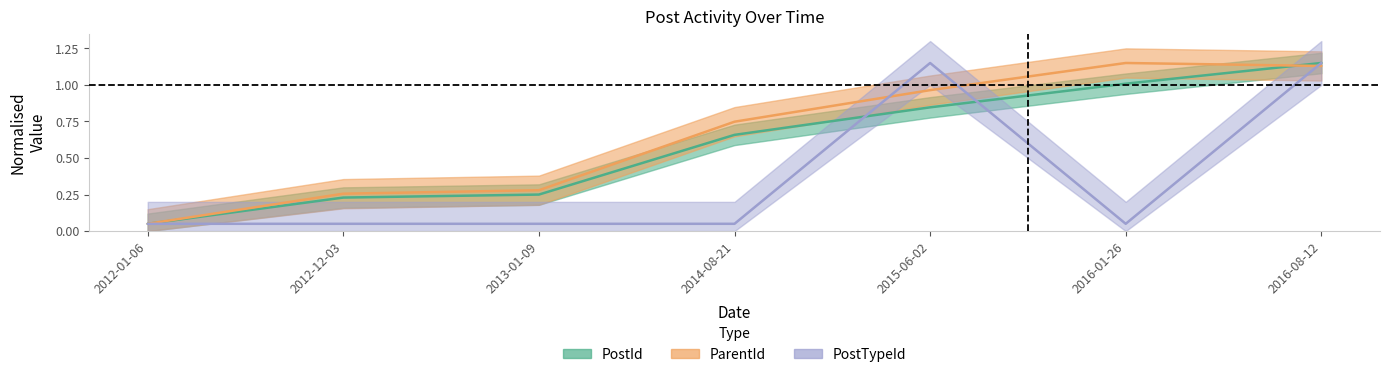

What is the value of the ParentId point at the 6th from the left?

1.2